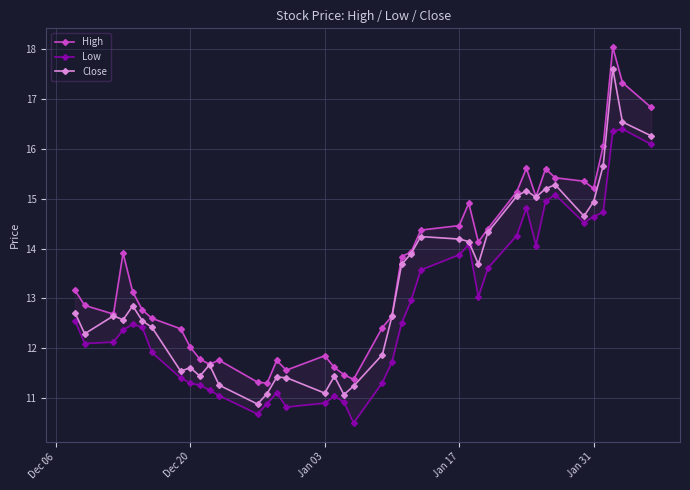

True or false: Close has more than 0 interior local peaks.

True